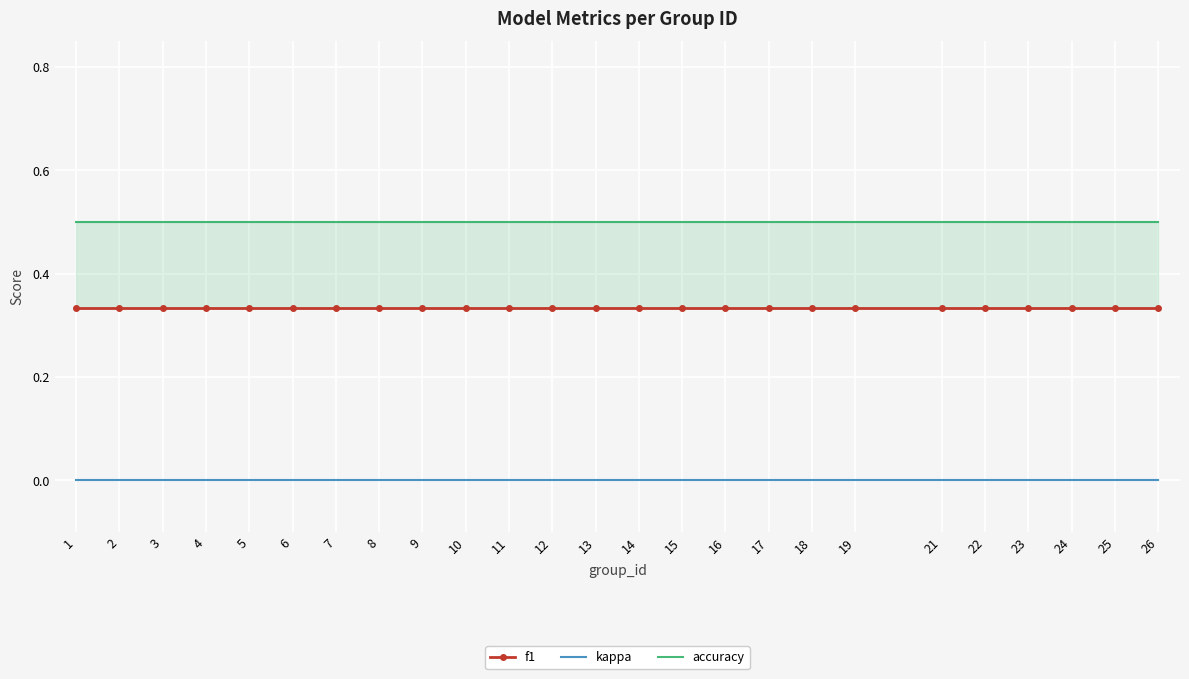

What is the sum of the f1 values at 23 and 8?

0.7